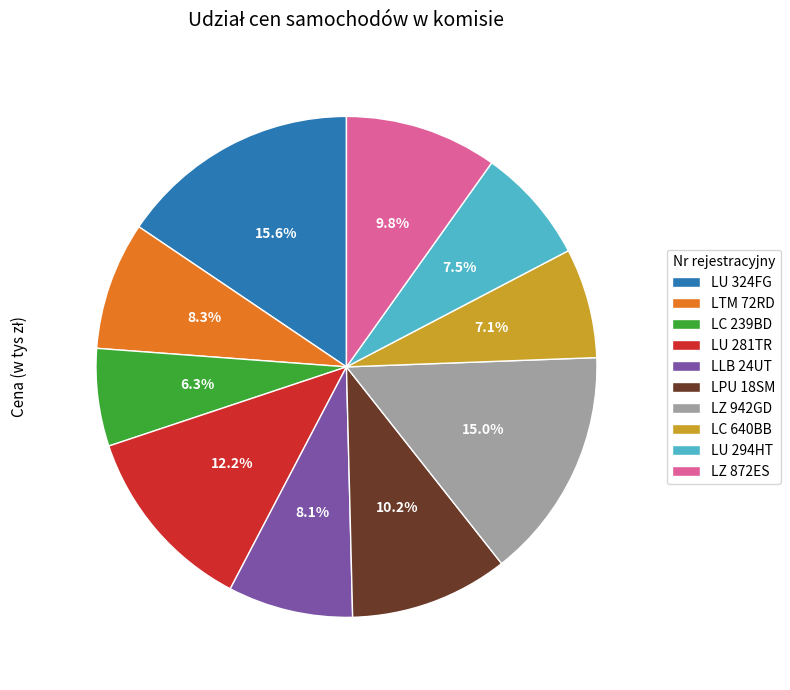

Between LU 294HT and LPU 18SM, which is larger?

LPU 18SM